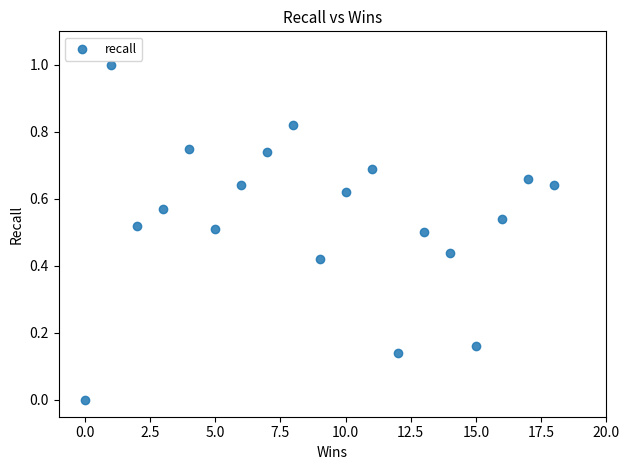

What is the range of Y values (max minus min)?

1.0